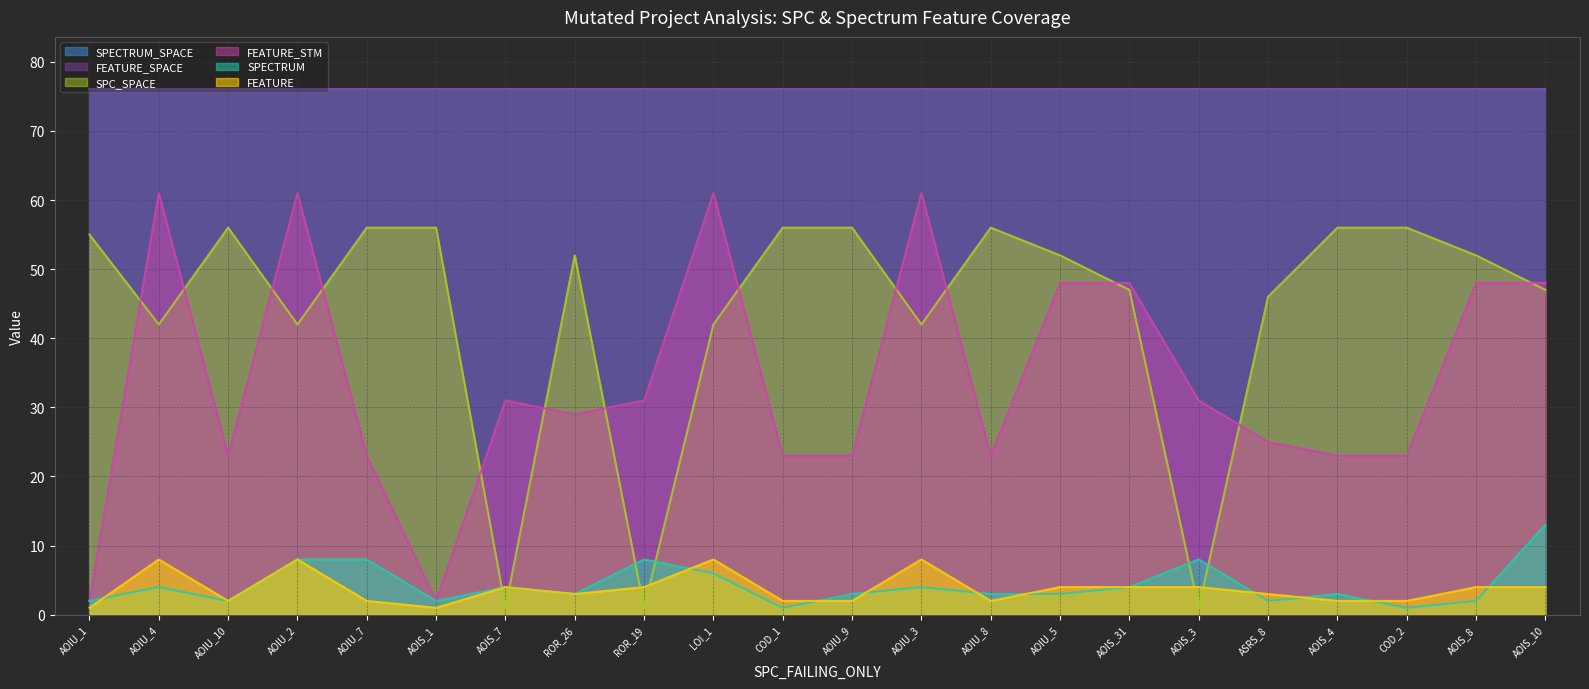

Rank the series at ASRS_8 from lowest to highest value.

SPECTRUM, FEATURE, FEATURE_STM, SPC_SPACE